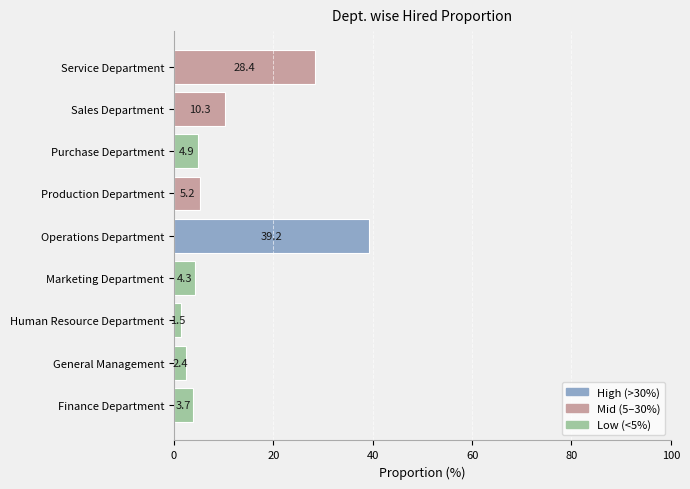

Count the number of data series in this chart.

1